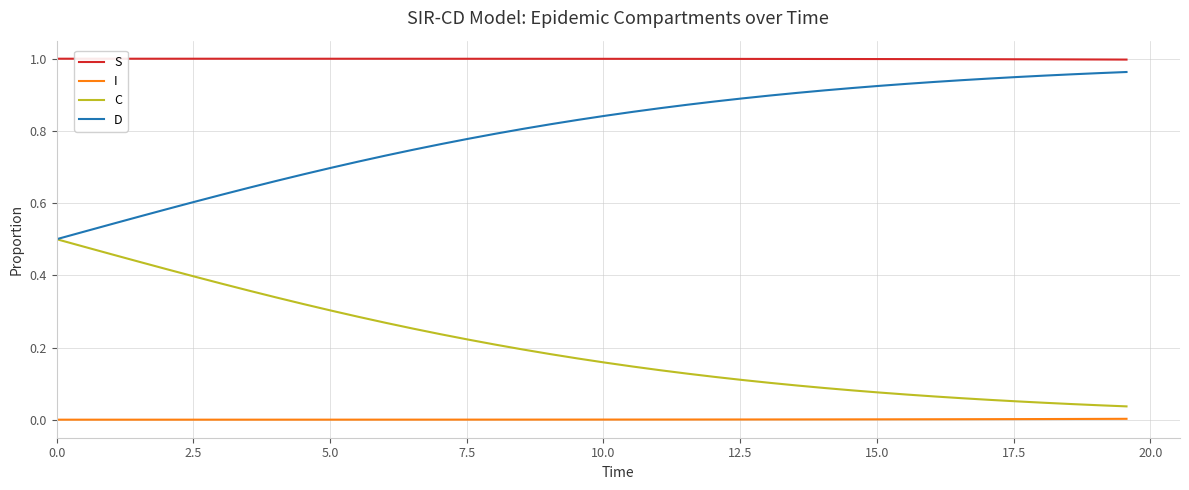

True or false: I and D cross at least once.

False